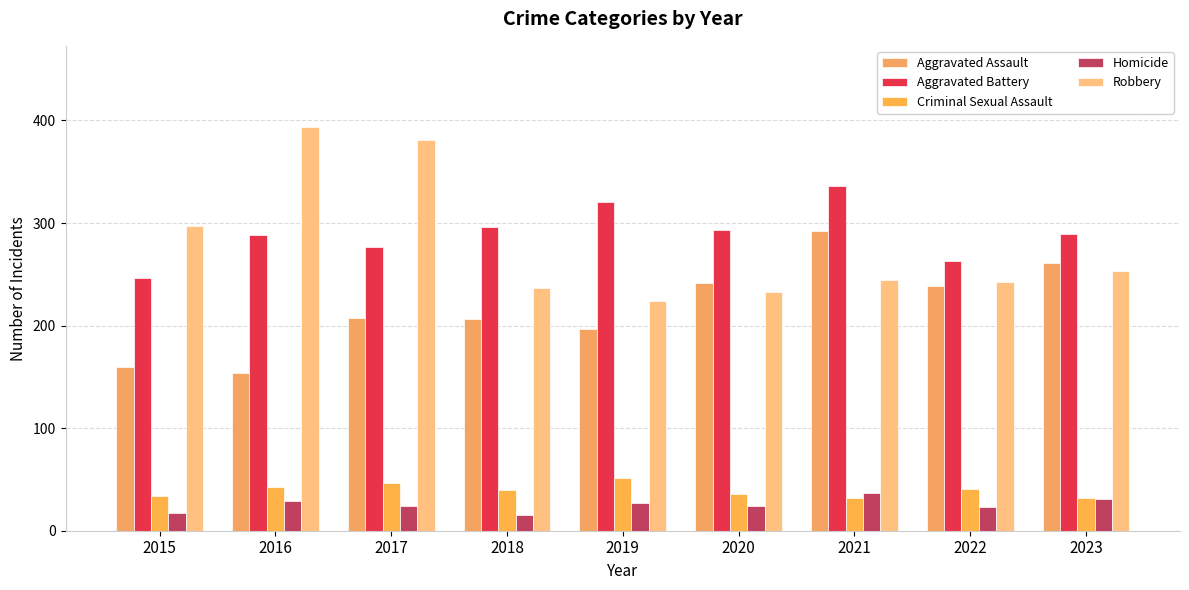

The Aggravated Assault series shows 197 at 2019. True or false?

True